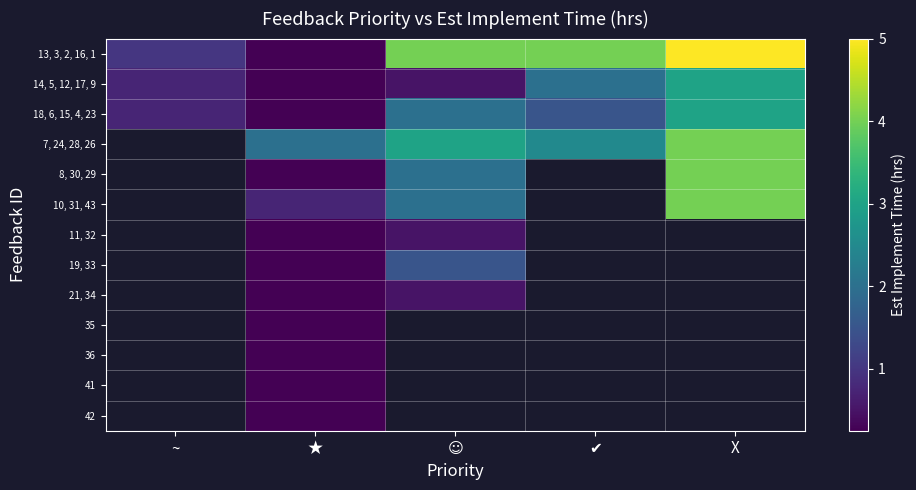

Which series has the largest total across all categories?

13, 3, 2, 16, 1